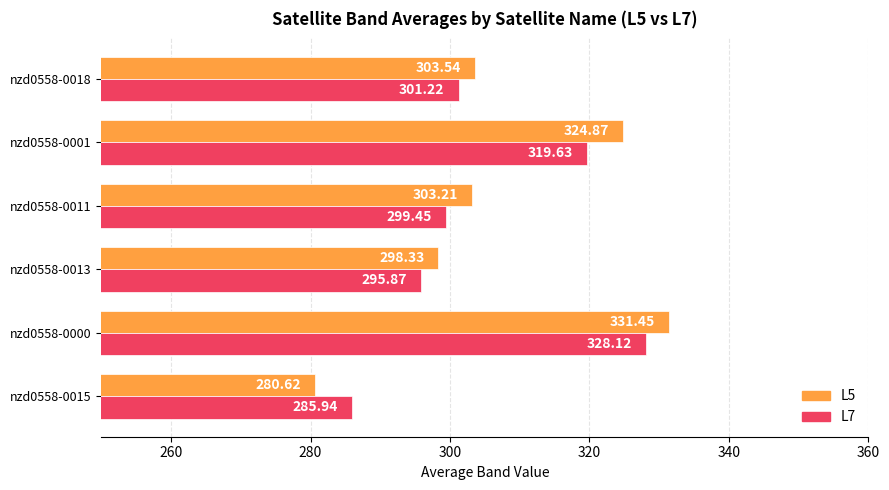

What is the sum of the L5 values at nzd0558-0011 and nzd0558-0015?

583.8